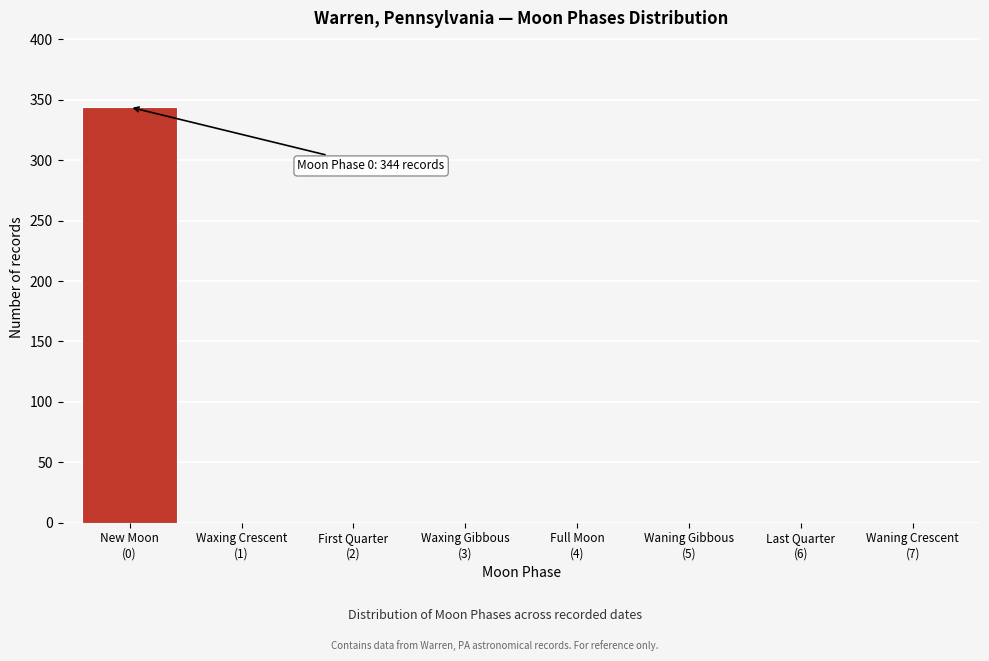

What is the sum of all values?

344